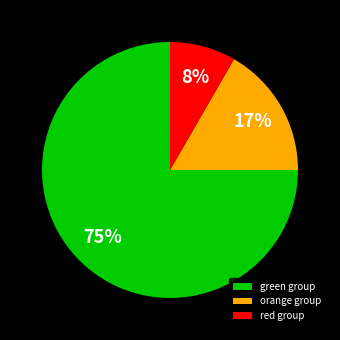

What percentage is the red group slice, to the nearest percent?

8%